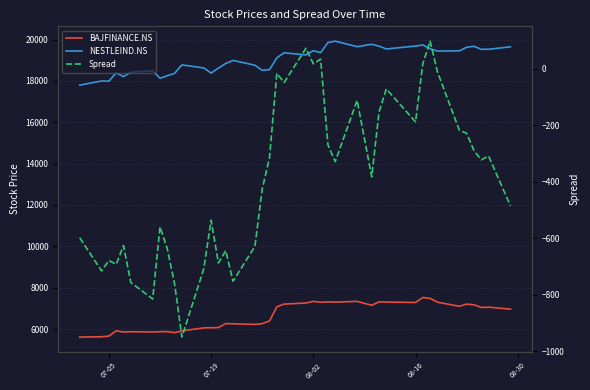

What is the difference between the maximum and minimum values in the BAJFINANCE.NS series?

1912.7